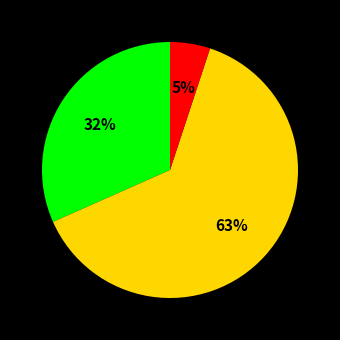

To the nearest percent, what is the average slice percentage?

33%